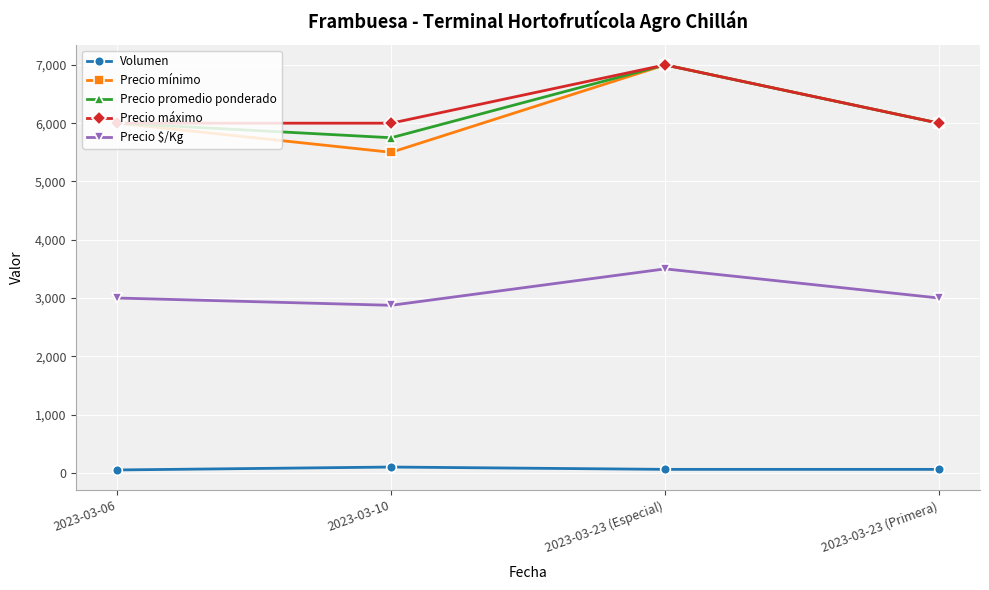

What is the maximum value shown in the chart?

7000